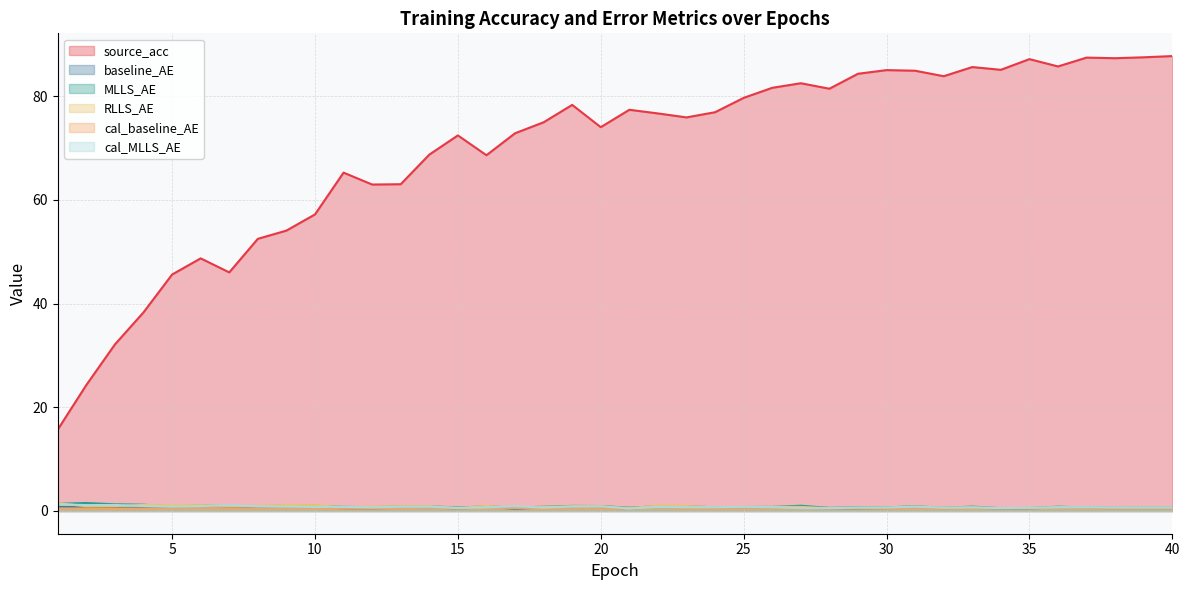

Reading left to right, extract all data points from this chart.

source_acc: 15.7	24.3	32.1	38.3	45.6	48.7	46.0	52.5	54.1	57.2	65.2	62.9	63.0	68.7	72.4	68.6	72.8	74.9	78.3	74.0	77.4	76.6	75.9	76.9	79.6	81.6	82.5	81.4	84.3	85.0	84.9	83.8	85.6	85.1	87.1	85.7	87.4	87.3	87.5	87.7
baseline_AE: 0.8	0.7	0.6	0.7	0.7	0.7	0.7	0.7	0.9	0.7	0.5	0.5	0.6	0.8	0.4	0.8	0.4	0.7	0.7	0.8	0.4	0.8	0.8	0.6	0.6	0.7	0.6	0.5	0.5	0.6	0.7	0.6	0.6	0.5	0.5	0.7	0.6	0.6	0.6	0.6
MLLS_AE: 1.4	1.5	1.3	1.2	0.9	1.1	0.9	0.9	1.0	1.0	0.8	0.7	0.9	0.9	0.7	0.9	0.7	0.8	1.0	1.0	0.6	0.9	0.9	0.7	0.8	0.8	1.0	0.6	0.7	0.7	0.9	0.6	0.8	0.5	0.6	0.8	0.7	0.6	0.6	0.6
RLLS_AE: 1.5	0.9	0.9	1.2	1.1	1.1	1.0	1.0	1.2	1.1	0.7	0.8	0.9	0.9	0.6	1.0	0.6	0.8	0.9	0.9	0.6	1.0	1.0	0.7	0.7	0.8	0.8	0.6	0.6	0.7	0.8	0.7	0.7	0.5	0.6	0.7	0.7	0.6	0.6	0.6
cal_baseline_AE: 0.5	0.5	0.5	0.5	0.6	0.6	0.5	0.5	0.6	0.5	0.5	0.5	0.5	0.6	0.4	0.5	0.6	0.4	0.6	0.6	0.4	0.6	0.5	0.5	0.6	0.6	0.5	0.4	0.5	0.5	0.6	0.5	0.5	0.5	0.5	0.6	0.6	0.5	0.5	0.5
cal_MLLS_AE: 1.3	1.1	1.2	0.9	0.8	0.9	1.1	0.9	0.9	0.8	0.8	0.7	0.8	0.8	0.6	0.7	0.9	0.6	0.9	0.9	0.5	0.8	0.7	0.7	0.8	0.7	0.5	0.5	0.7	0.7	0.8	0.6	0.7	0.6	0.6	0.7	0.7	0.7	0.7	0.7